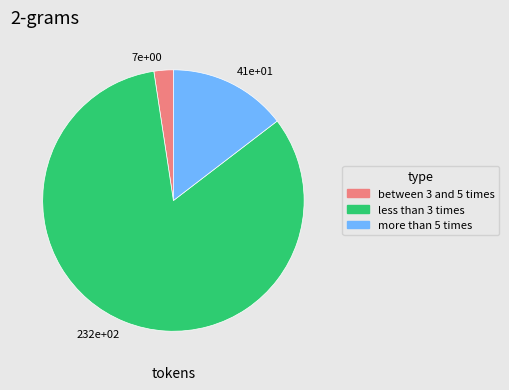

Do 7e+00 and 41e+01 together represent more than half of the pie?

No